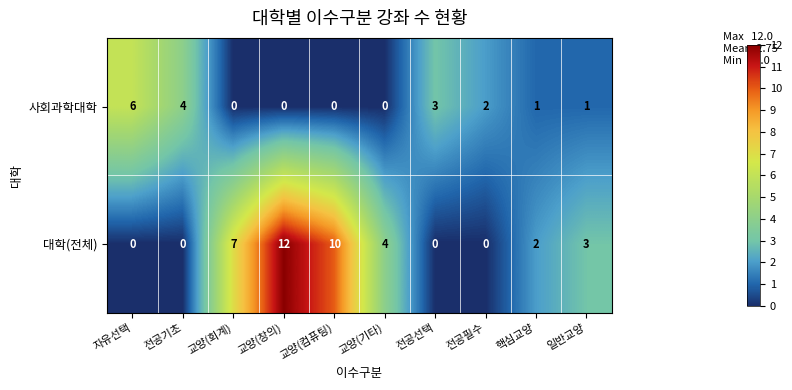

At how many categories does at least one series exceed 9?

2